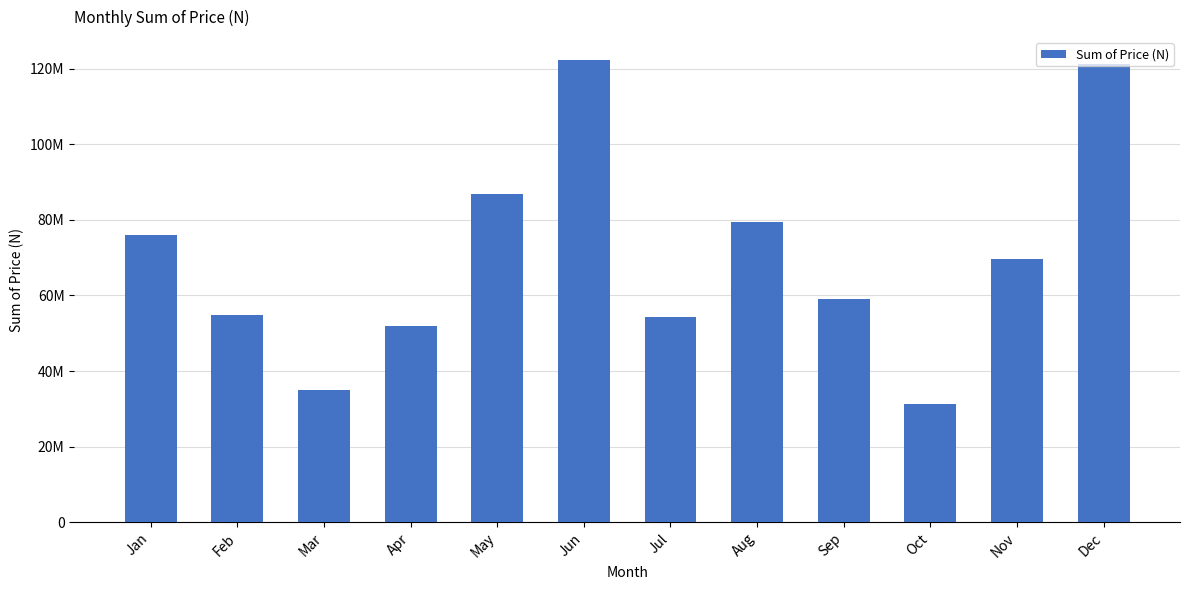

Does the chart contain any negative values?

No